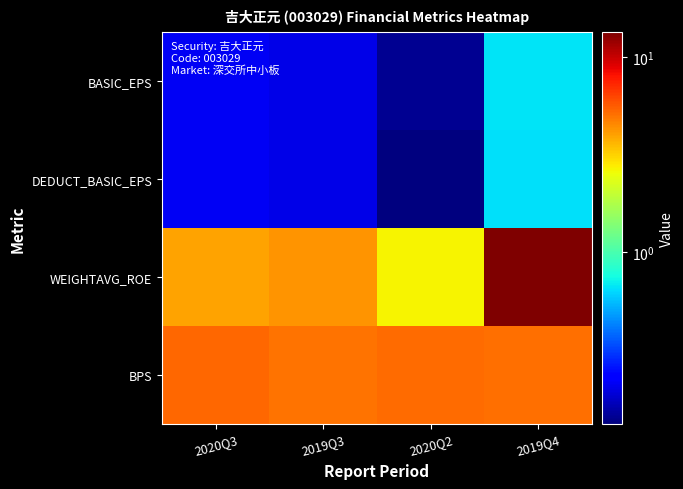

Reading left to right, transcribe all the data shown in this chart.

BASIC_EPS: 2020Q3=0.2	2019Q3=0.2	2020Q2=0.1	2019Q4=0.7
DEDUCT_BASIC_EPS: 2020Q3=0.2	2019Q3=0.2	2020Q2=0.1	2019Q4=0.7
WEIGHTAVG_ROE: 2020Q3=4.0	2019Q3=4.2	2020Q2=2.7	2019Q4=13.5
BPS: 2020Q3=5.3	2019Q3=5.0	2020Q2=5.2	2019Q4=5.1